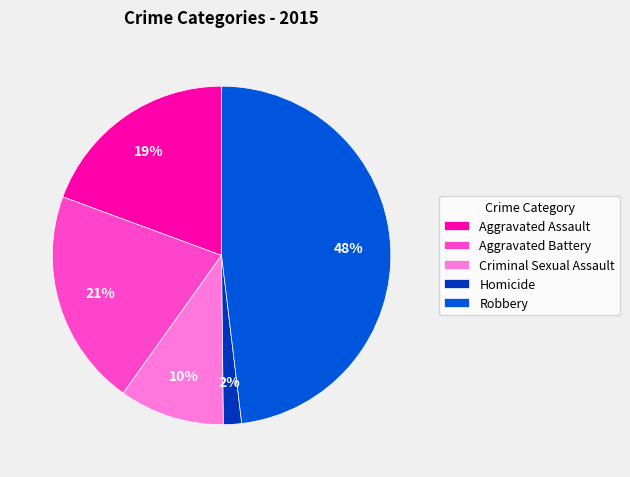

Is there any slice that represents more than half of the pie?

No